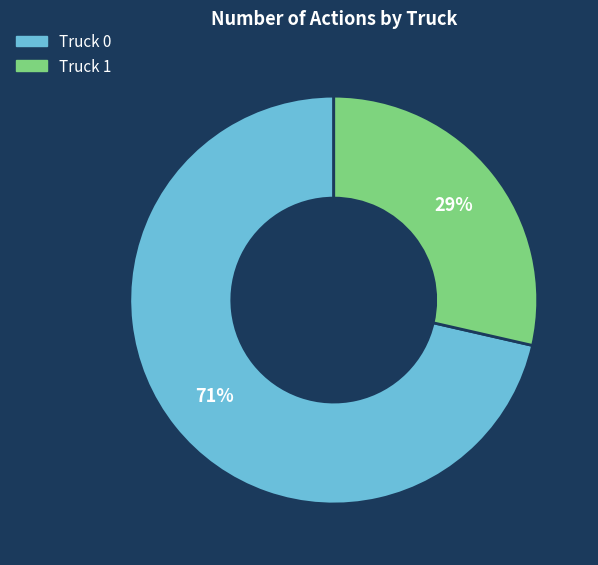

Do Truck 0 and Truck 1 together represent more than half of the pie?

Yes